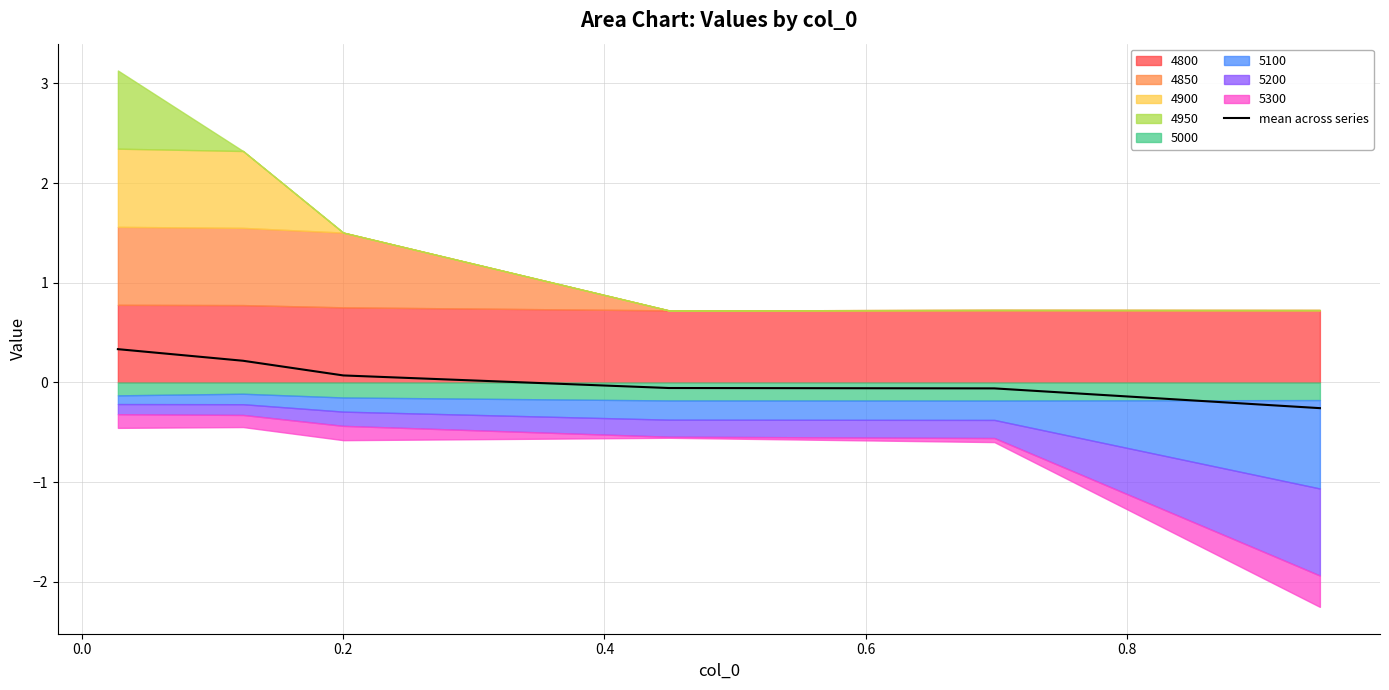

Does the chart display data point markers on the line(s)?

No